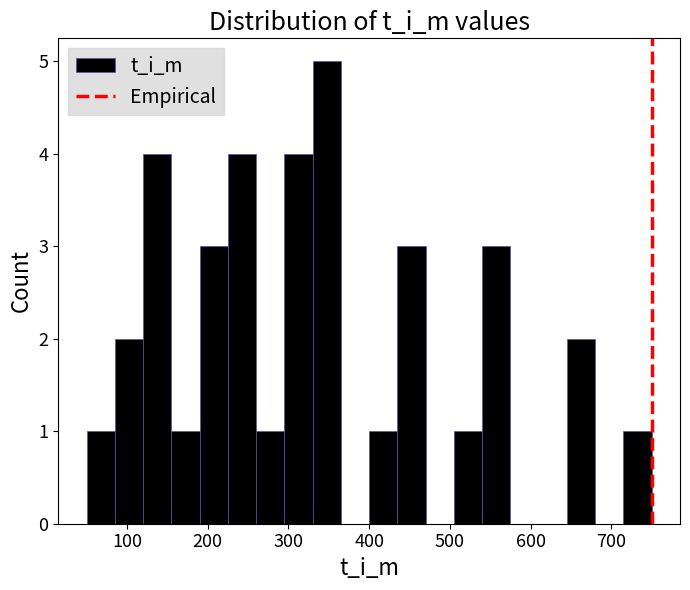

Around what value on the x-axis is the tallest bar? Give the approximate position of its centre, as read against the axis.

350